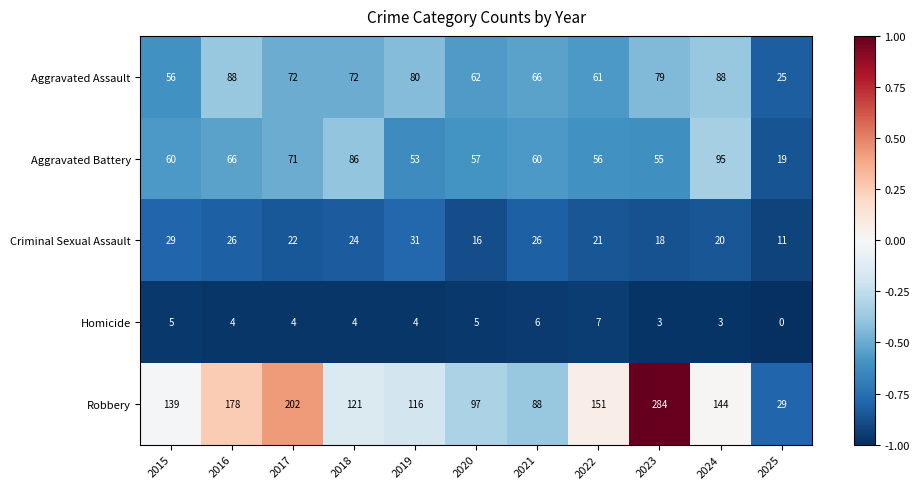

Which series has the largest total across all categories?

Robbery